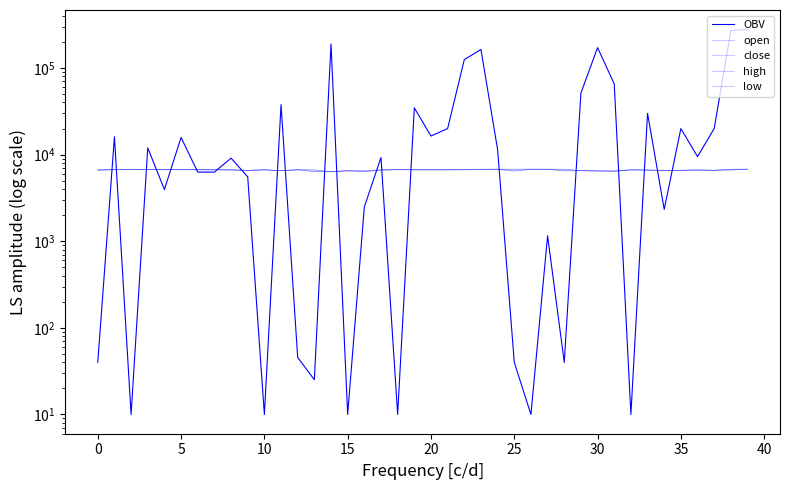

Between 29 and 39, which is larger?

39